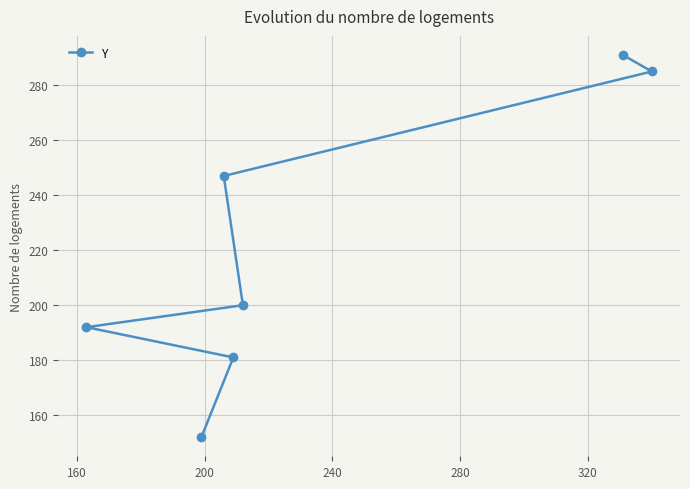

What is the smallest value displayed?

152